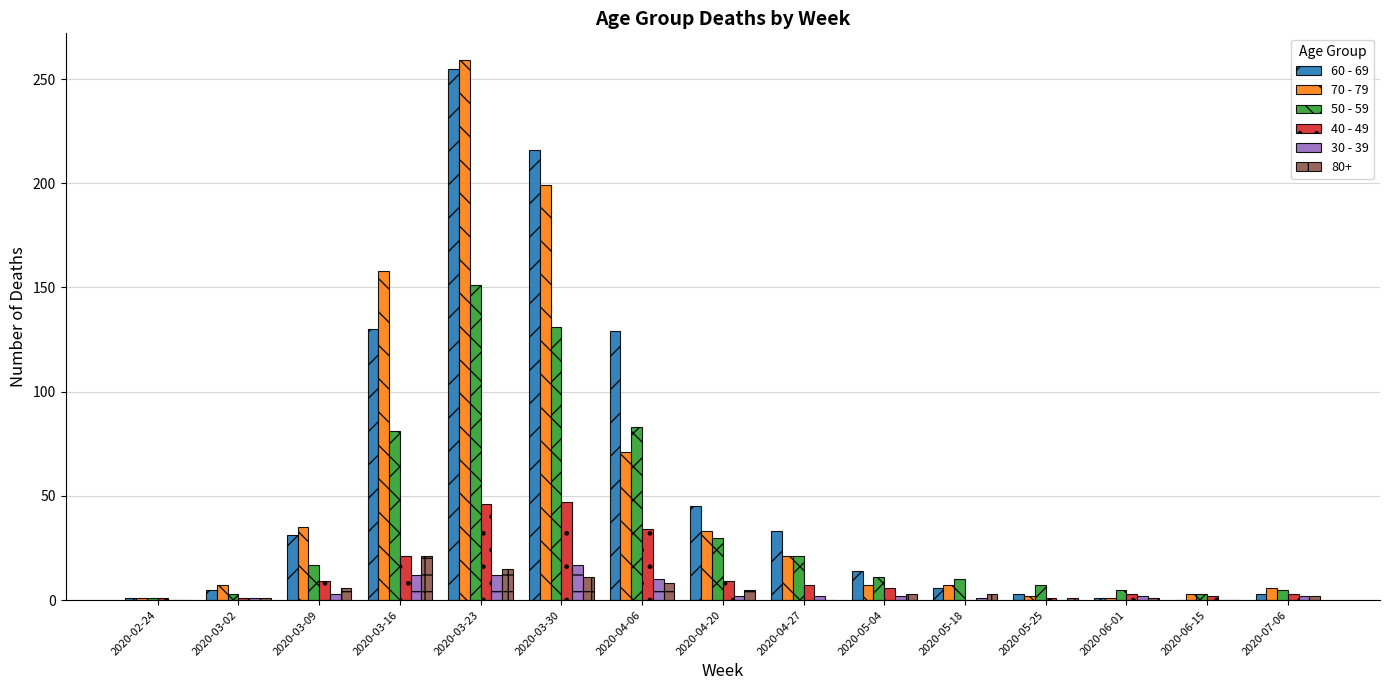

The 60 - 69 series shows 33 at 2020-04-27. True or false?

True